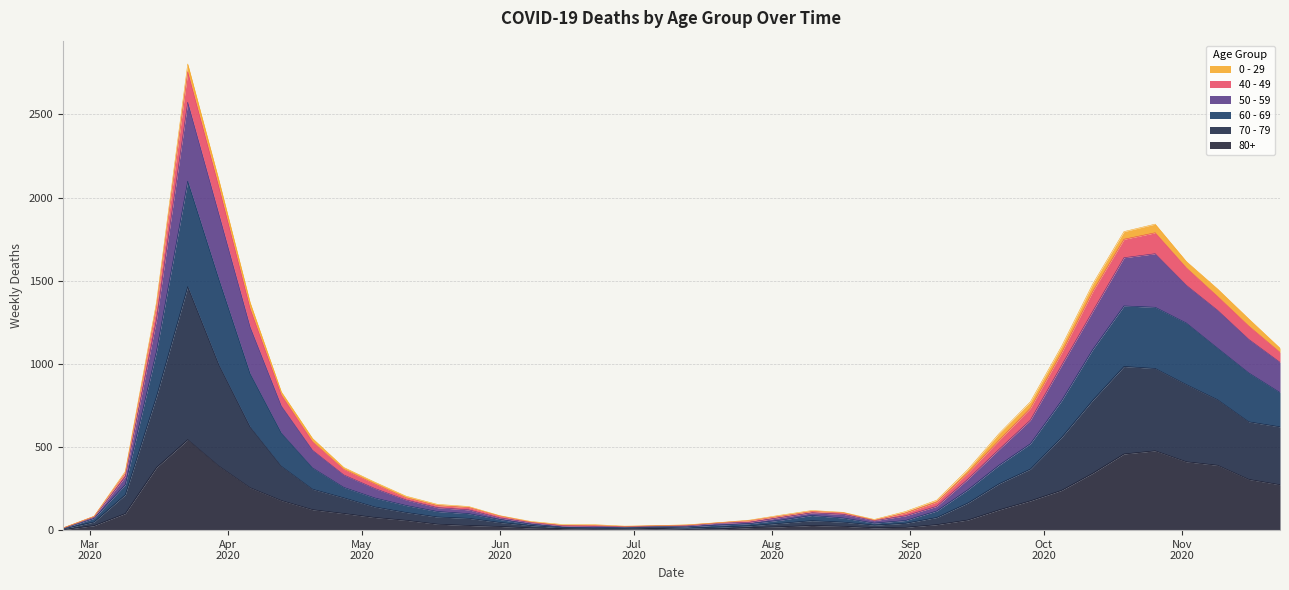

What are all the series names shown in the legend?

0 - 29, 40 - 49, 50 - 59, 60 - 69, 70 - 79, 80+